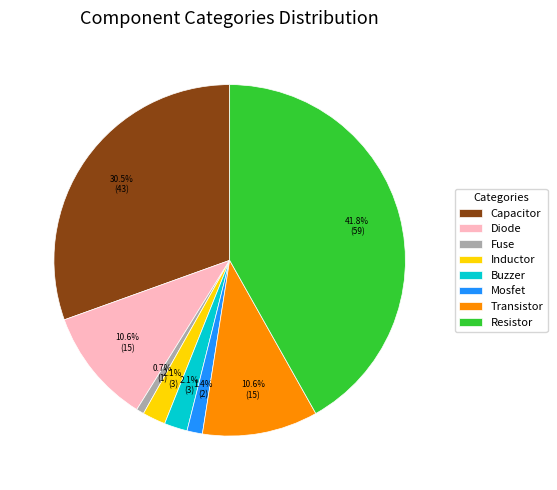

Which has a higher value, Resistor or Buzzer?

Resistor